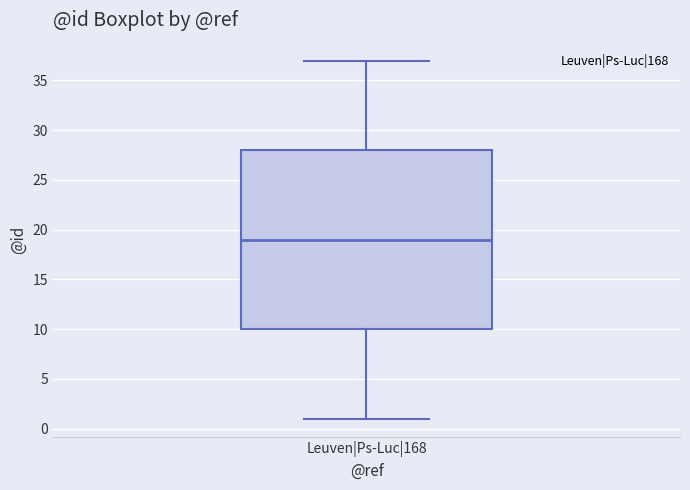

Read this box plot against the y-axis: the position of the median line, the range covered by the box, and the ends of both whiskers. The values are not printed on the chart, so give them approximately, as read against the axis.

median 19, box 10 to 28, whiskers 1 to 37